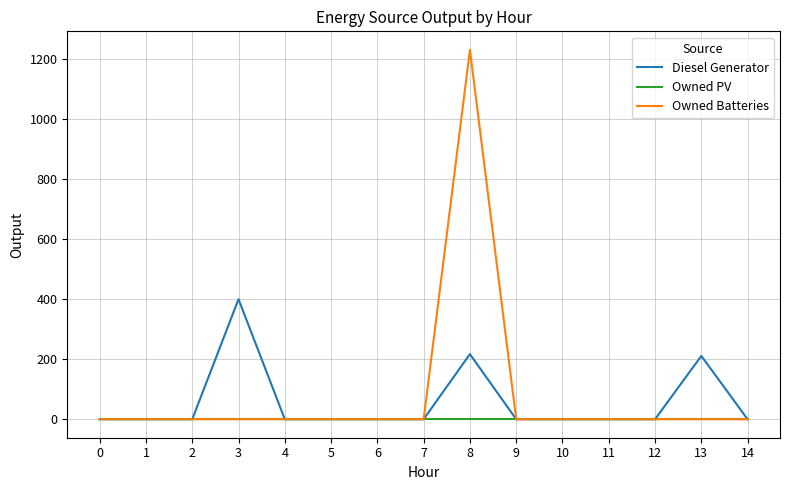

Reading left to right, extract all data points from this chart.

Diesel Generator: 0=0	1=0	2=0	3=400	4=0	5=0	6=0	7=0	8=217	9=0	10=0	11=0	12=0	13=211	14=0
Owned PV: 0=0	1=0	2=0	3=0	4=0	5=0	6=0	7=0	8=0	9=0	10=0	11=0	12=0	13=0	14=0
Owned Batteries: 0=0	1=0	2=0	3=0	4=0	5=0	6=0	7=0	8=1231	9=0	10=0	11=0	12=0	13=0	14=0